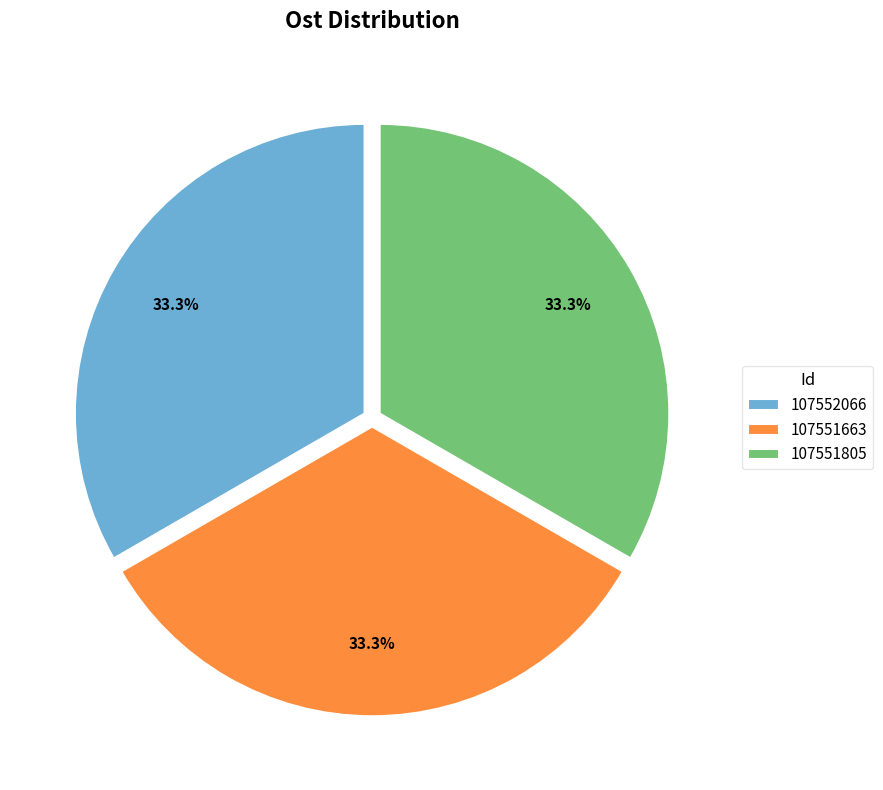

To the nearest percent, what is the average slice percentage?

33%